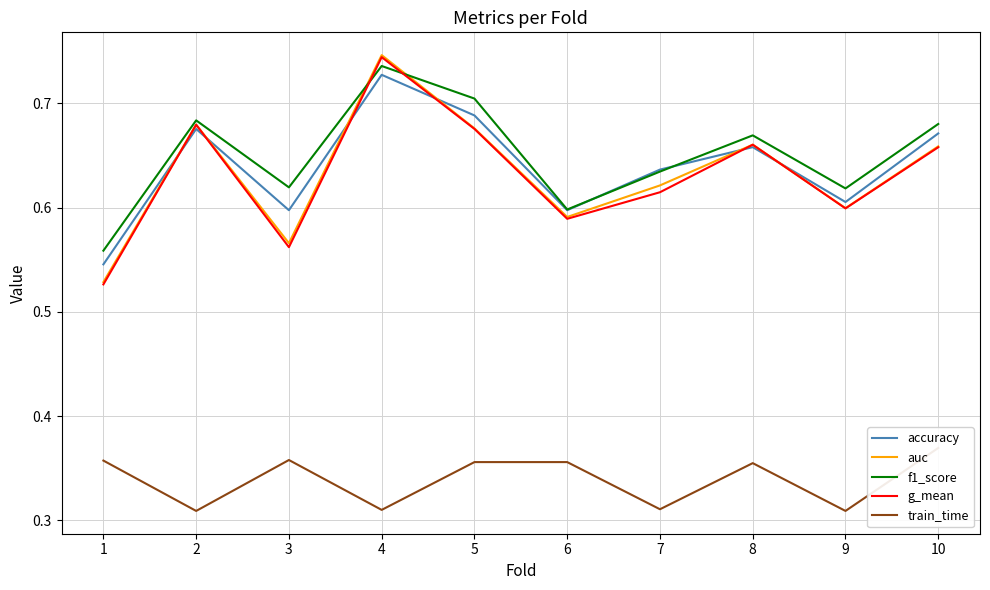

What is the spread (max minus min) of values at 4?

0.4